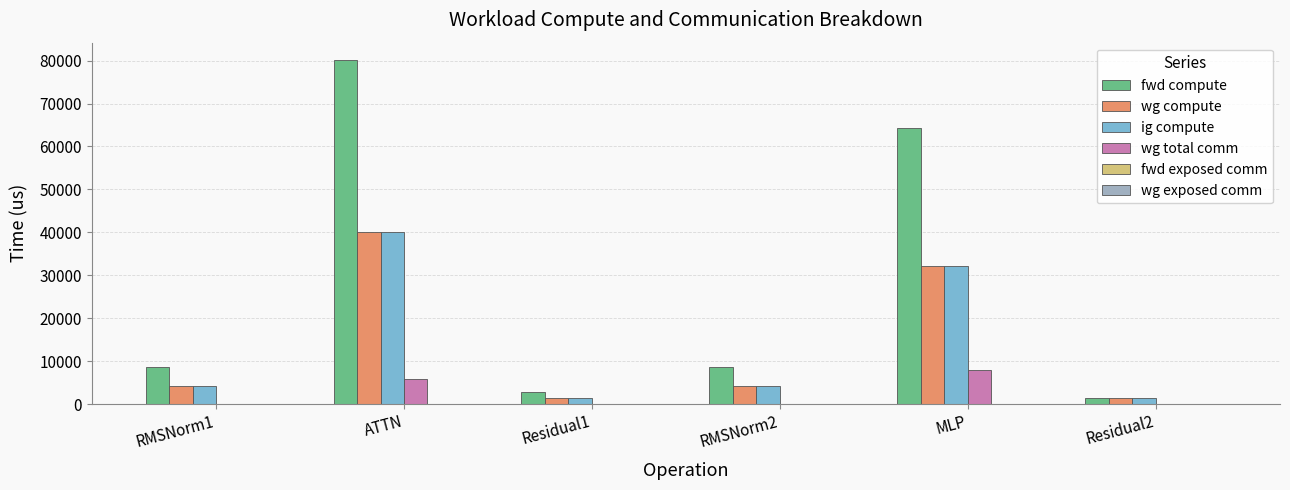

What is the maximum value shown in the chart?

80162.7